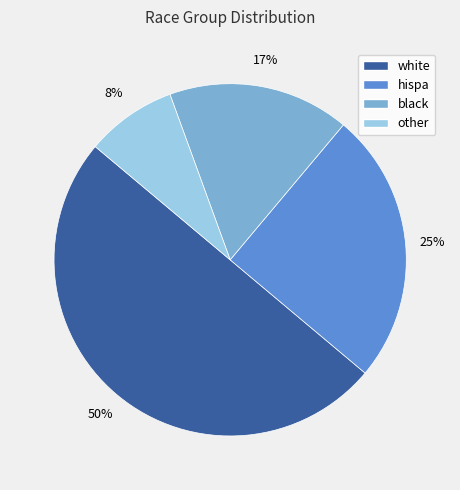

Rank the categories by value from highest to lowest.

white, hispa, black, other